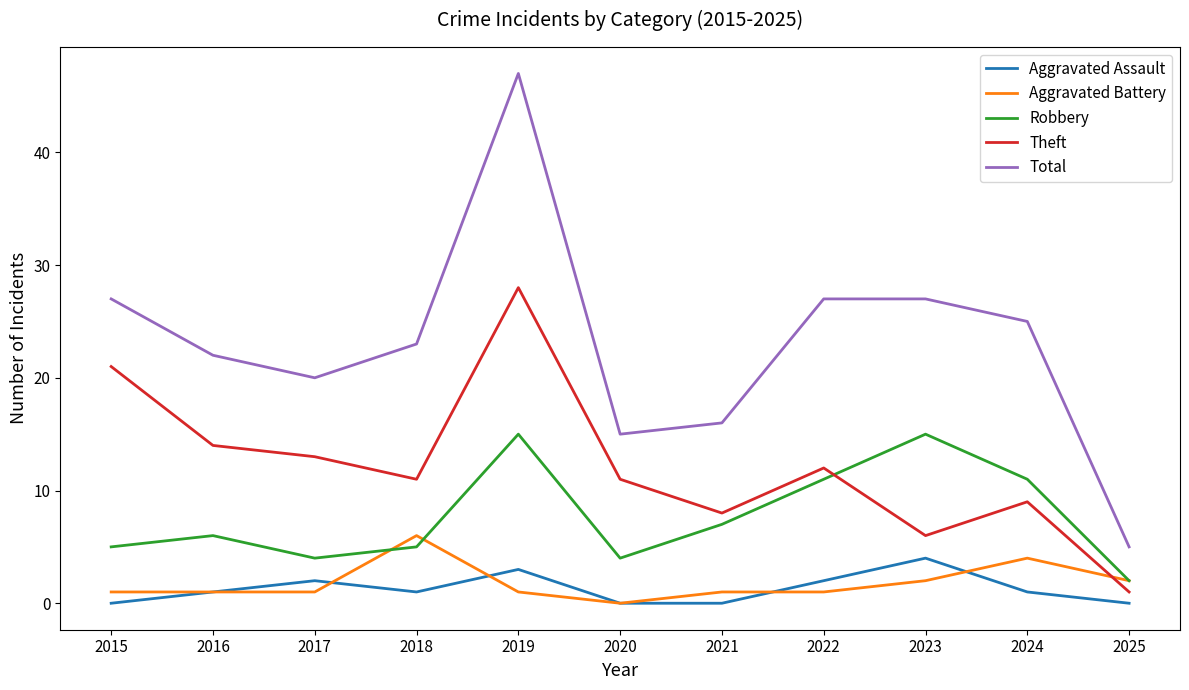

What is the spread (max minus min) of values at 2019?

46